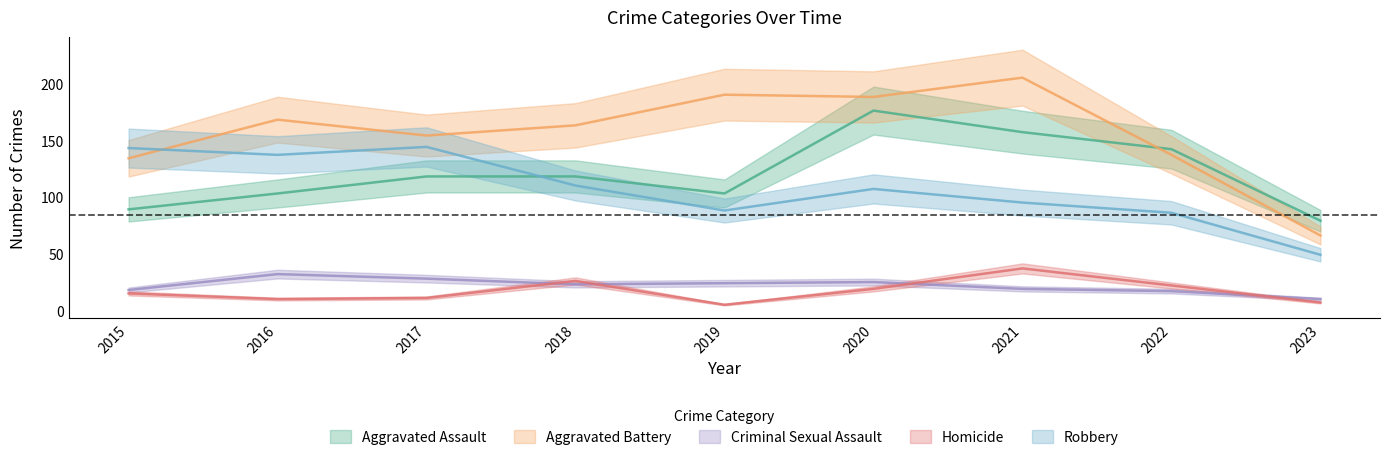

True or false: Robbery and Homicide cross at least once.

False